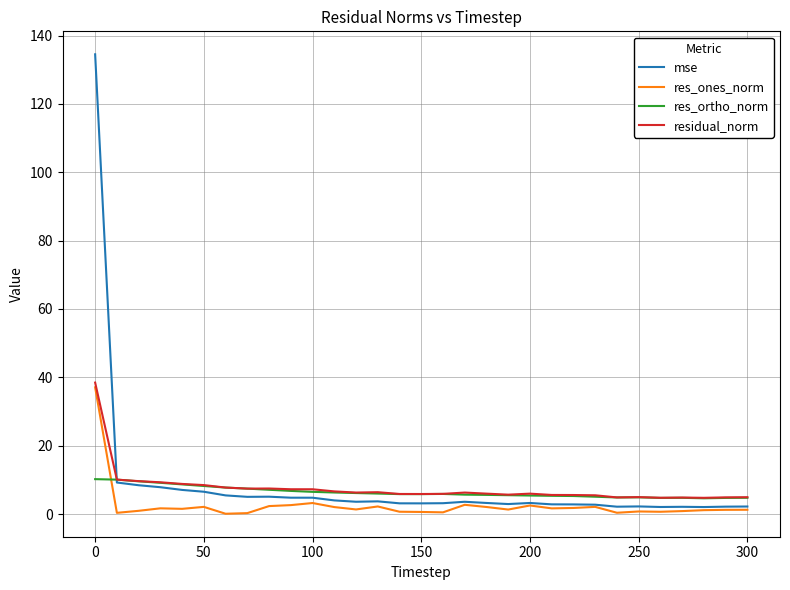

Which series has the largest range (max minus min)?

mse